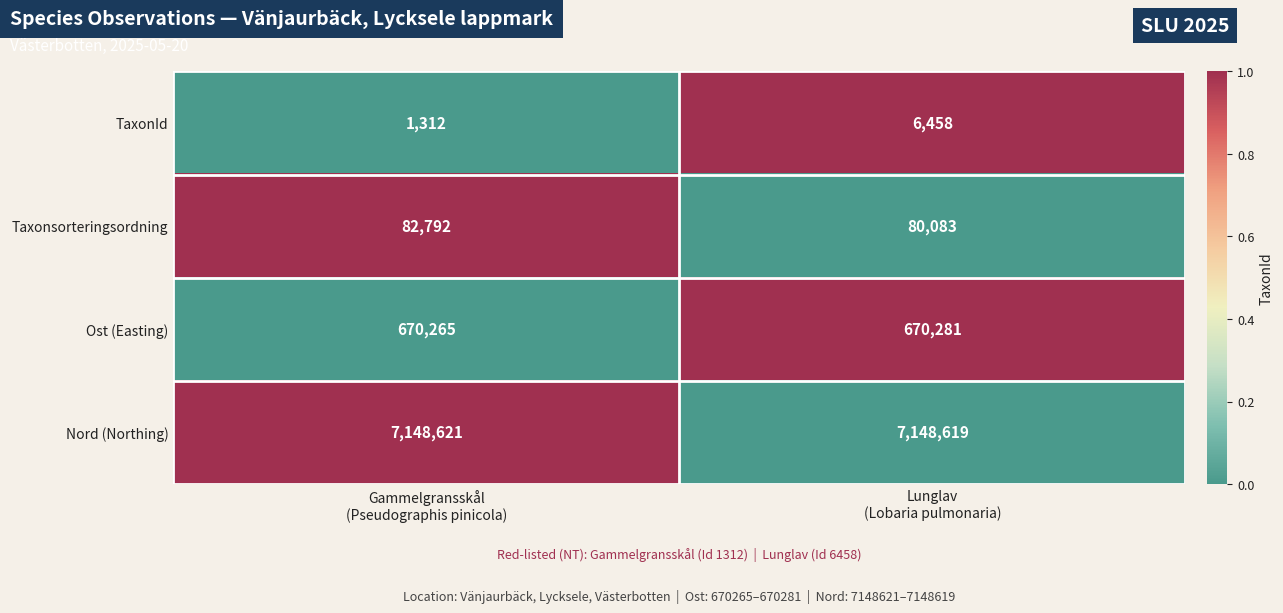

What is the total value across all series at Lunglav
(Lobaria pulmonaria)?

7905441